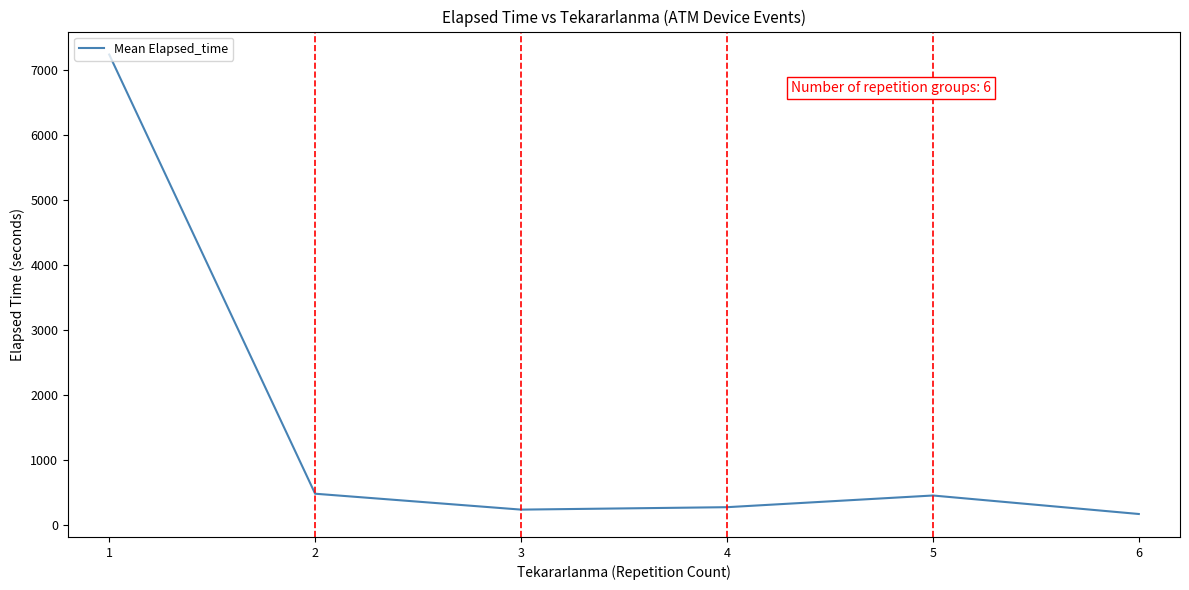

At which category does the data reach its first local peak?

5